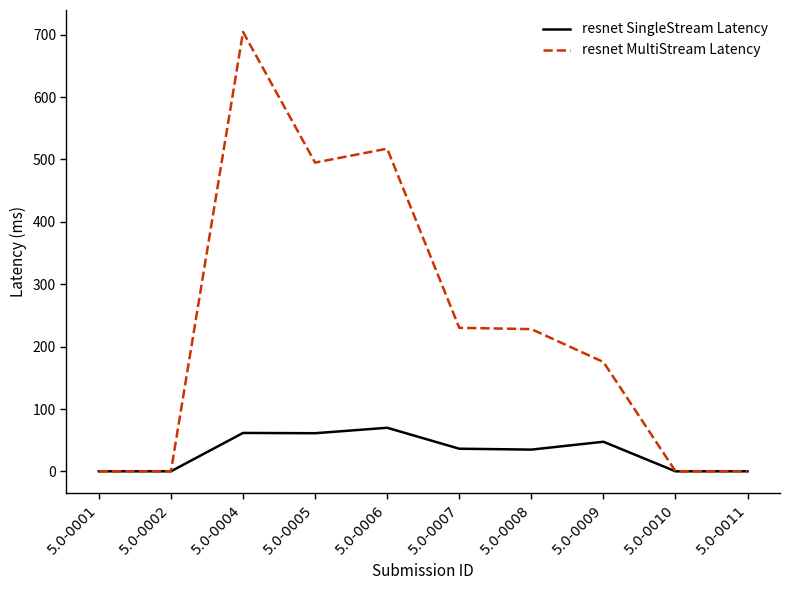

At 5.0-0005, list the series in order from largest to smallest.

resnet MultiStream Latency, resnet SingleStream Latency